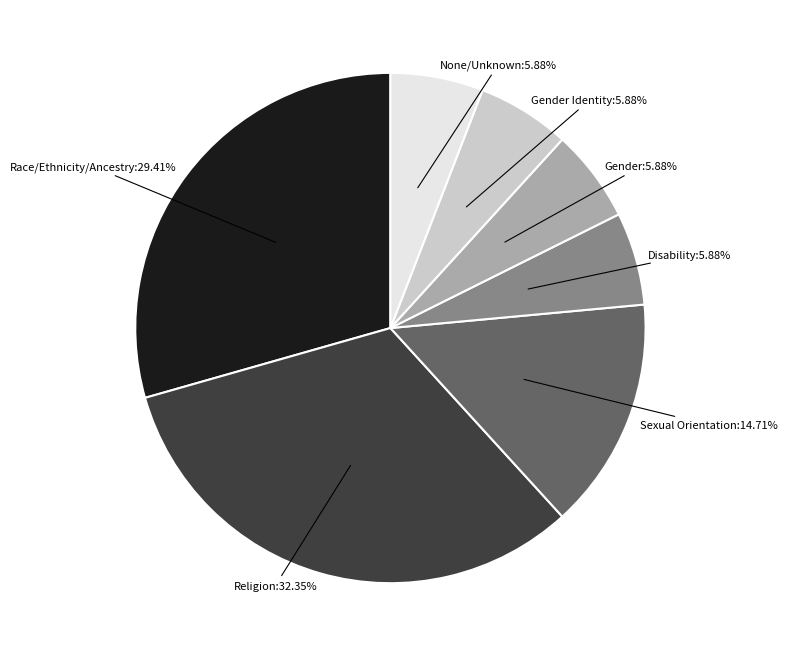

Does any single category account for the majority?

No